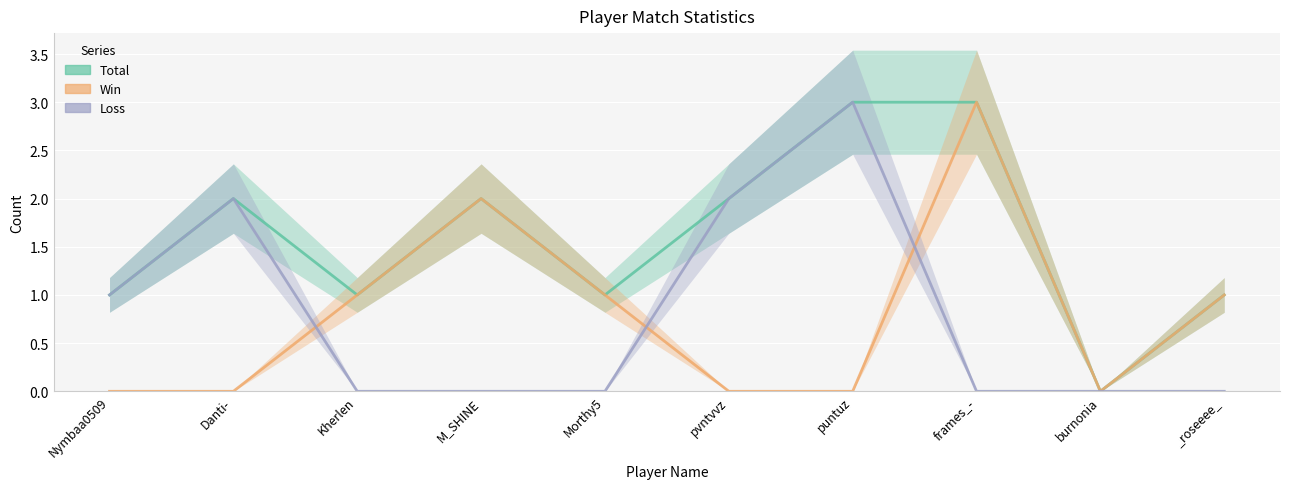

What is the difference between the second highest and minimum values in the Loss series?

2